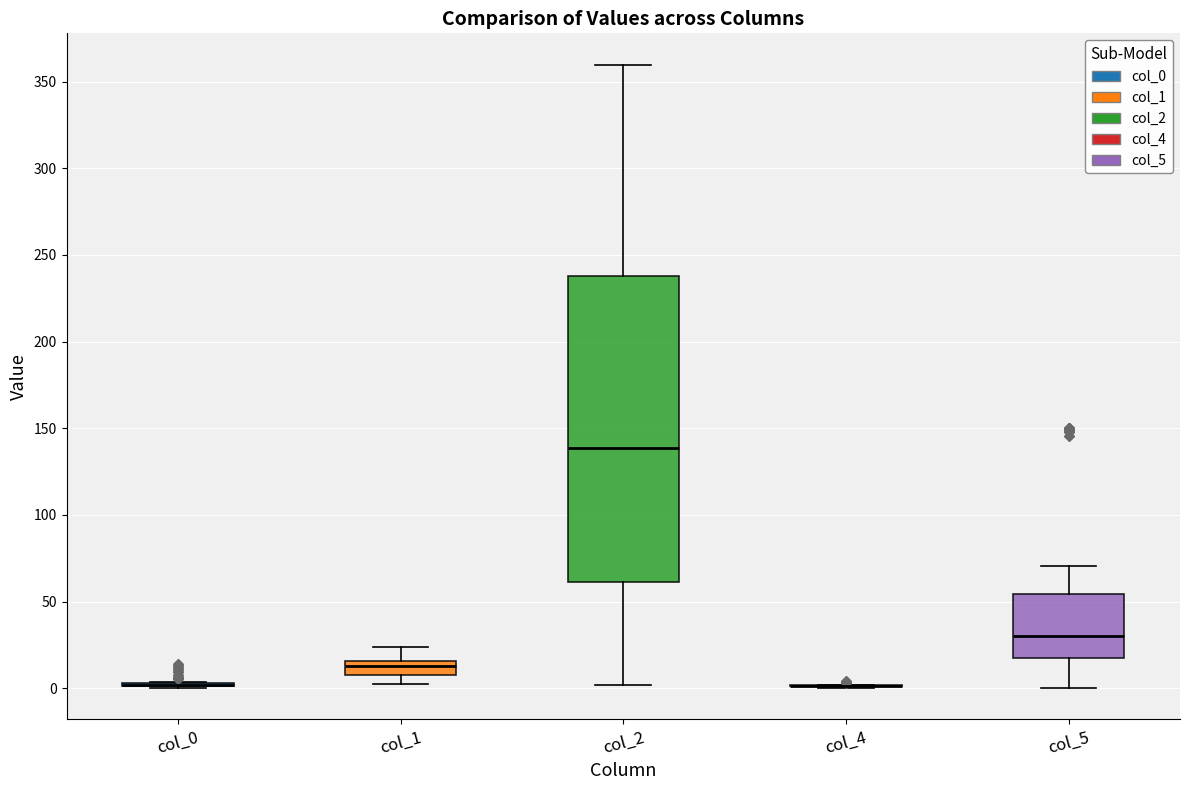

Reading left to right, read every box against the y-axis: the position of its median line, the range the box covers, and the ends of its whiskers. The values are not printed on the chart, so give them approximately, as read against the axis.

col_0: box collapsed to a line at 0, whiskers 0 to 5
col_1: median 15 (just below the box's upper edge), box 10 to 15, whiskers 0 to 25
col_2: median 140, box 60 to 240, whiskers 0 to 360
col_4: box collapsed to a line at 0, whiskers 0 to 0
col_5: median 30, box 15 to 55, whiskers 0 to 70